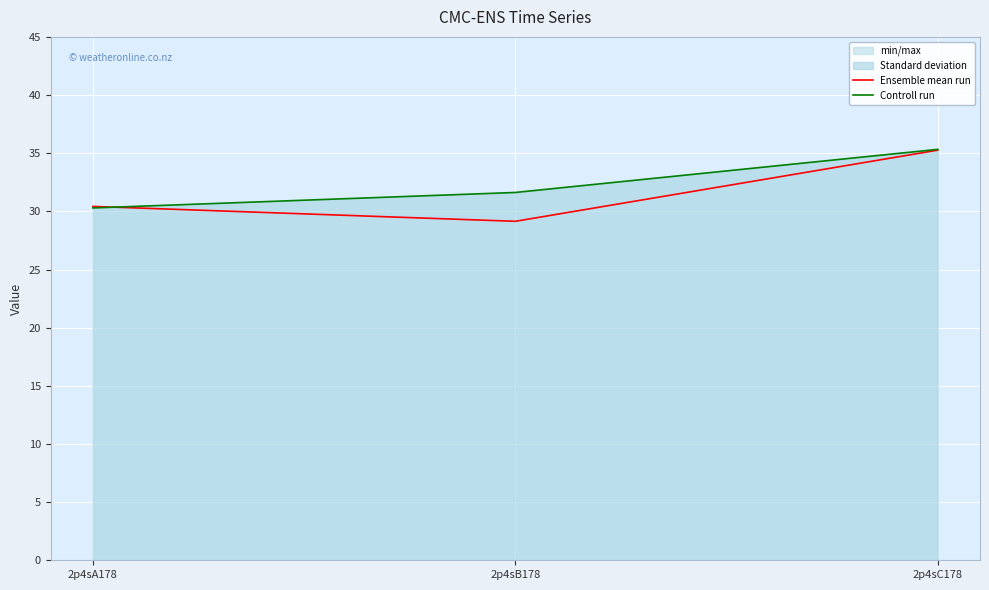

Reading left to right, extract all data points from this chart.

Ensemble mean run: 2p4sA178=30.4	2p4sB178=29.1	2p4sC178=35.3
Controll run: 2p4sA178=30.3	2p4sB178=31.6	2p4sC178=35.3